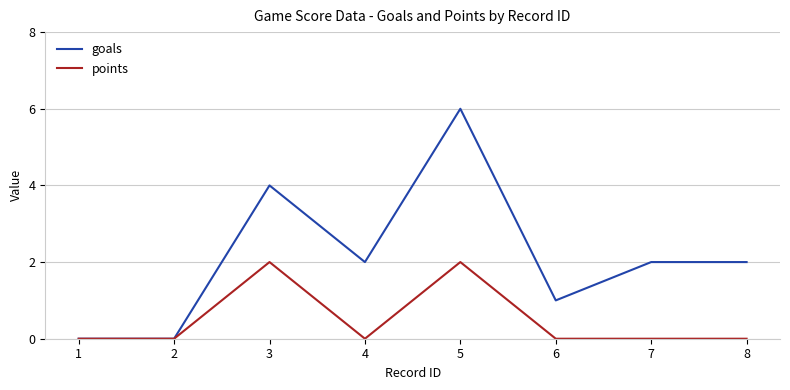

At how many categories does at least one series exceed 3?

2